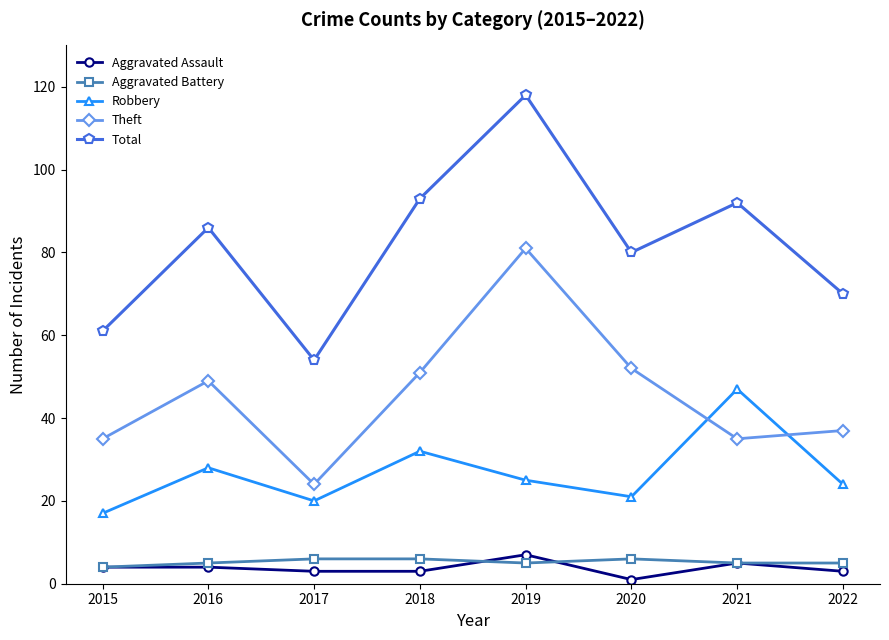

What is the difference between the Robbery values at 2016 and 2015?

11